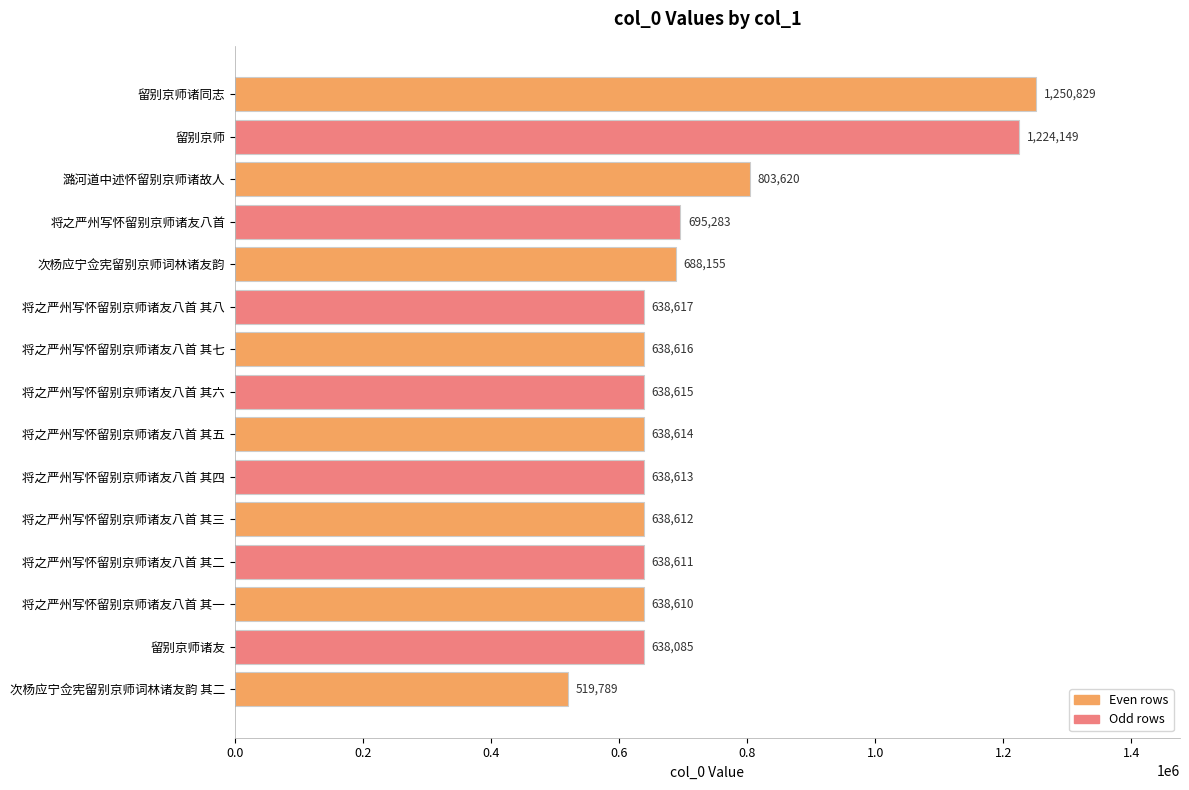

Are the bars horizontal?

Yes